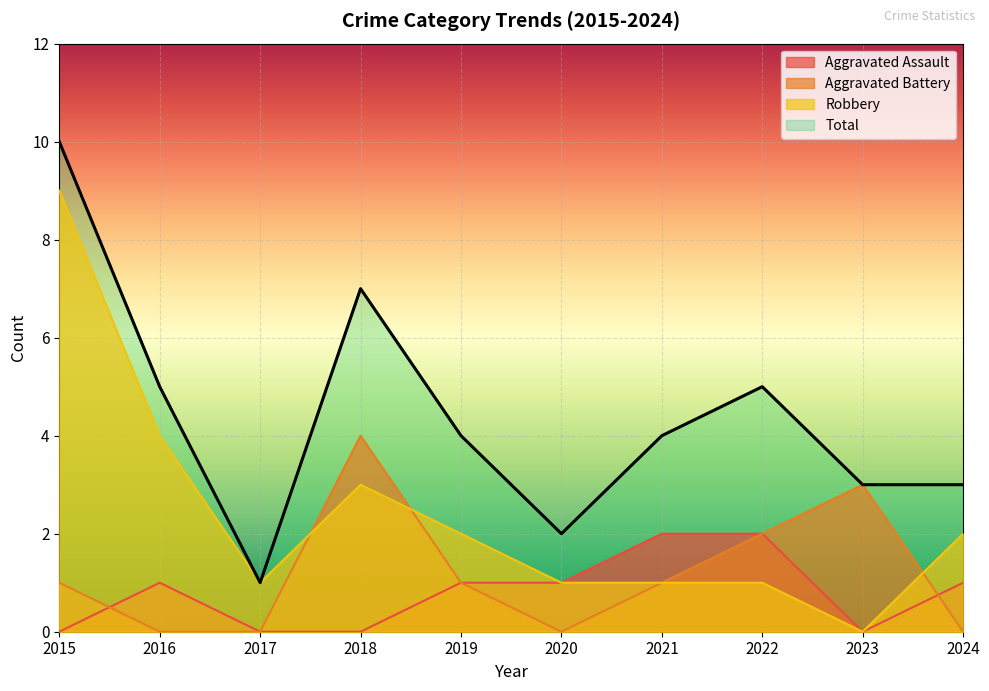

How many values in Robbery are above zero?

9